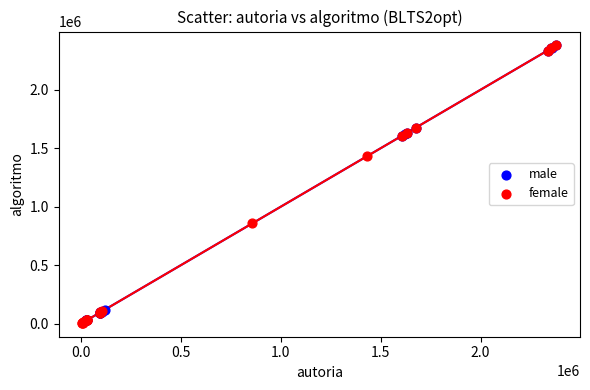

What are all the series names shown in the legend?

male, female